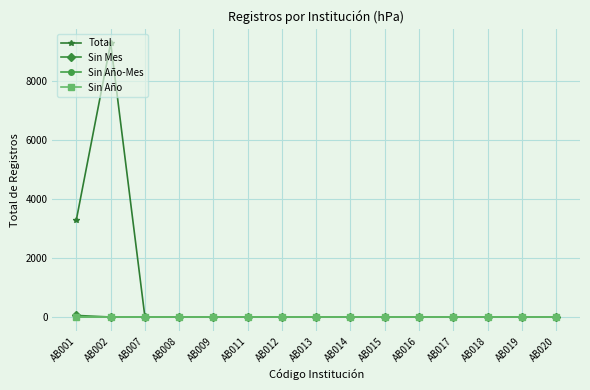

Does the chart have visible grid lines?

Yes